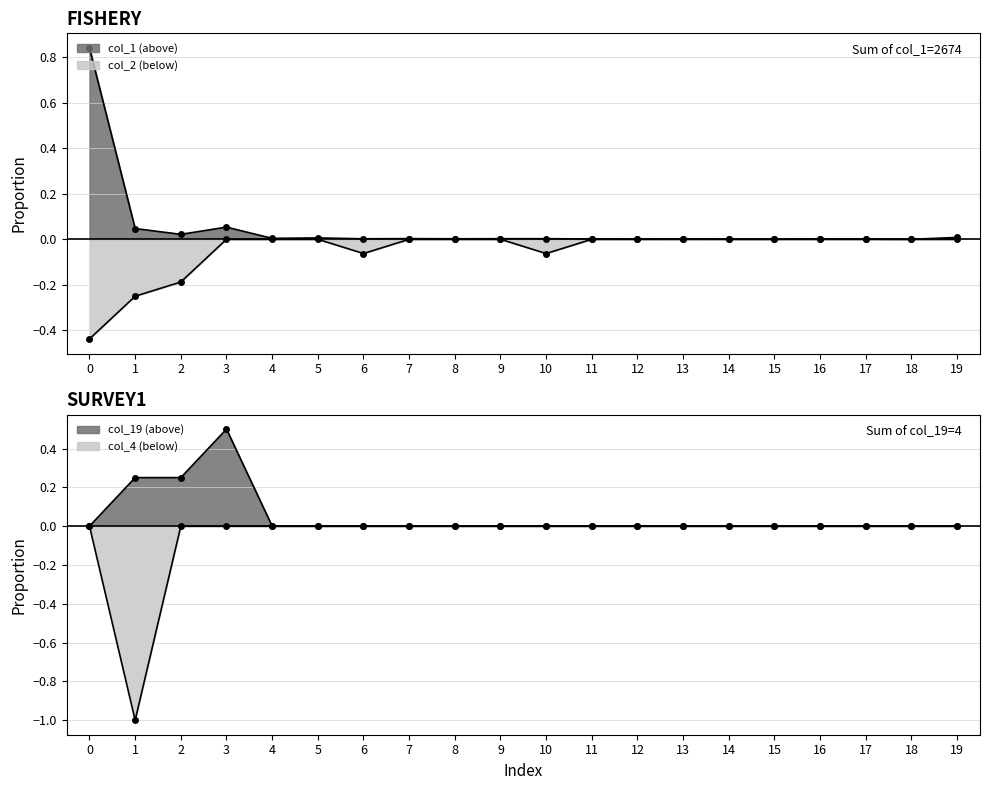

Does the chart display data point markers on the line(s)?

Yes